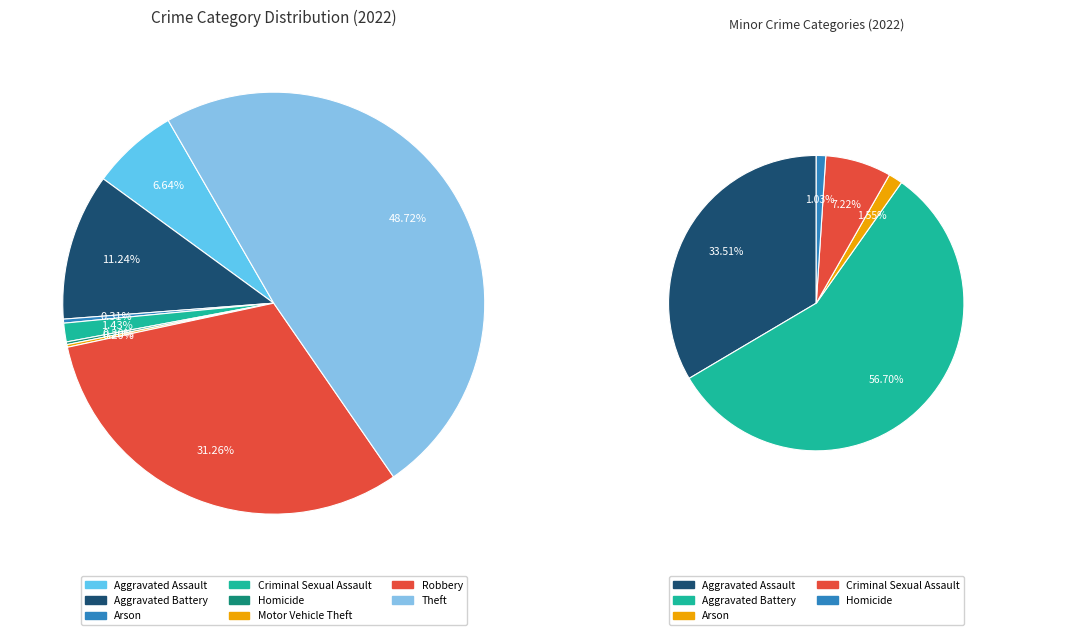

To the nearest percent, what is the average slice percentage?

12%